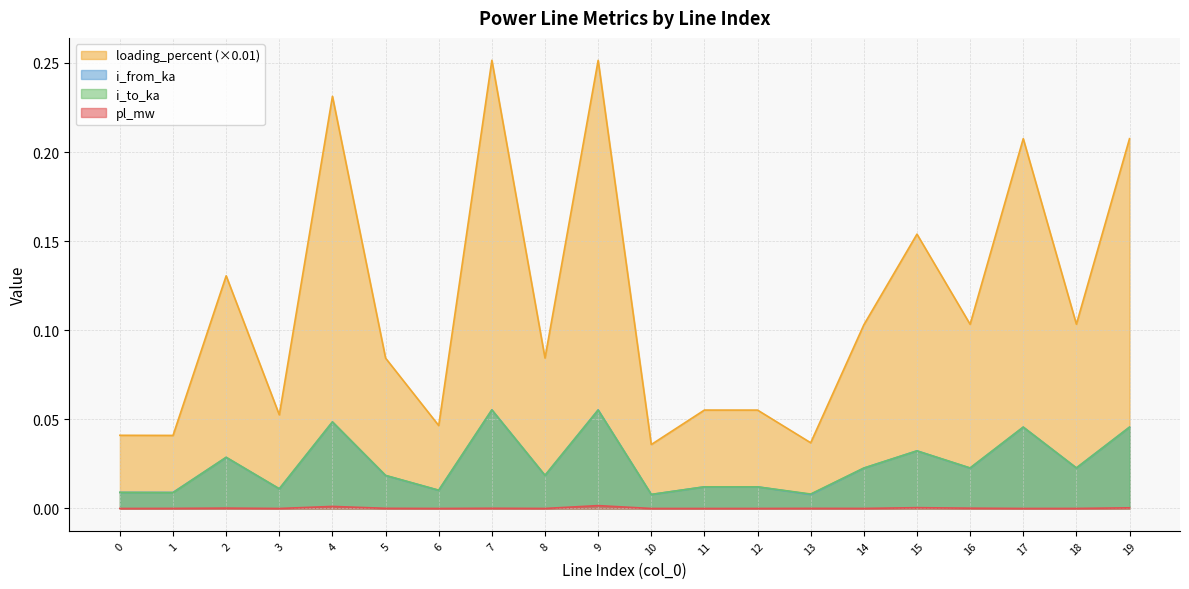

What is the value of the loading_percent point at the 4th from the left?

0.1